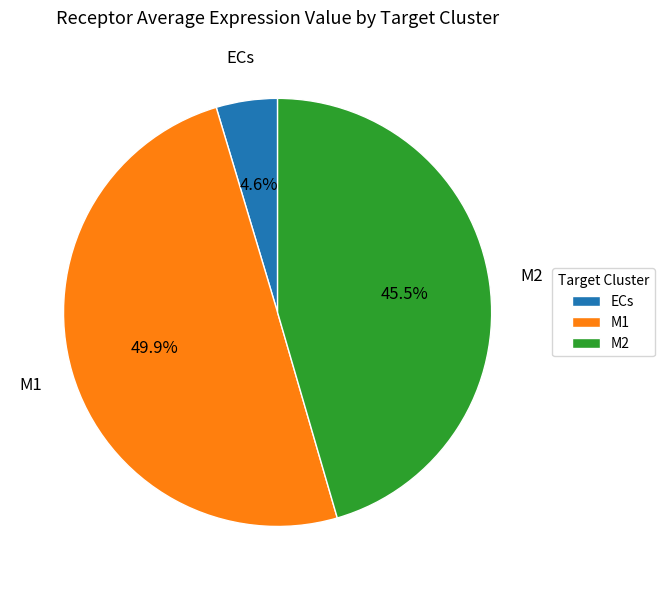

Combined, what portion of the pie is M1 and ECs?

54.5%